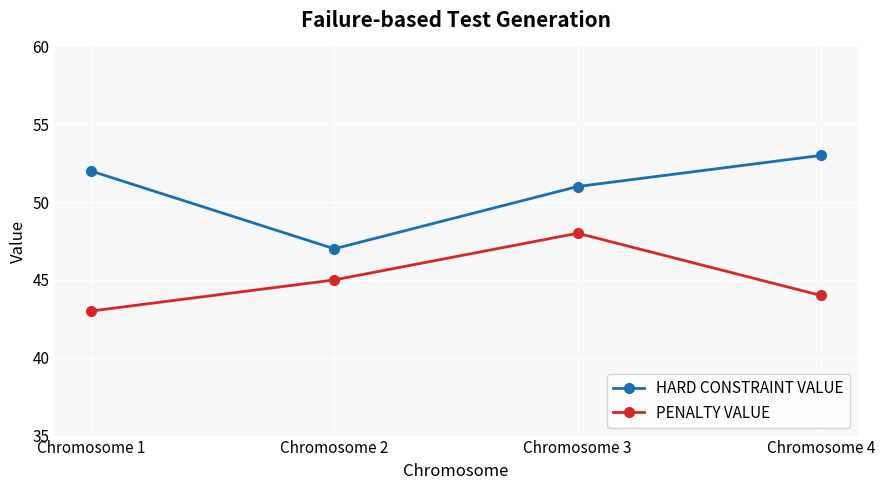

Which series has the widest spread of values?

HARD CONSTRAINT VALUE